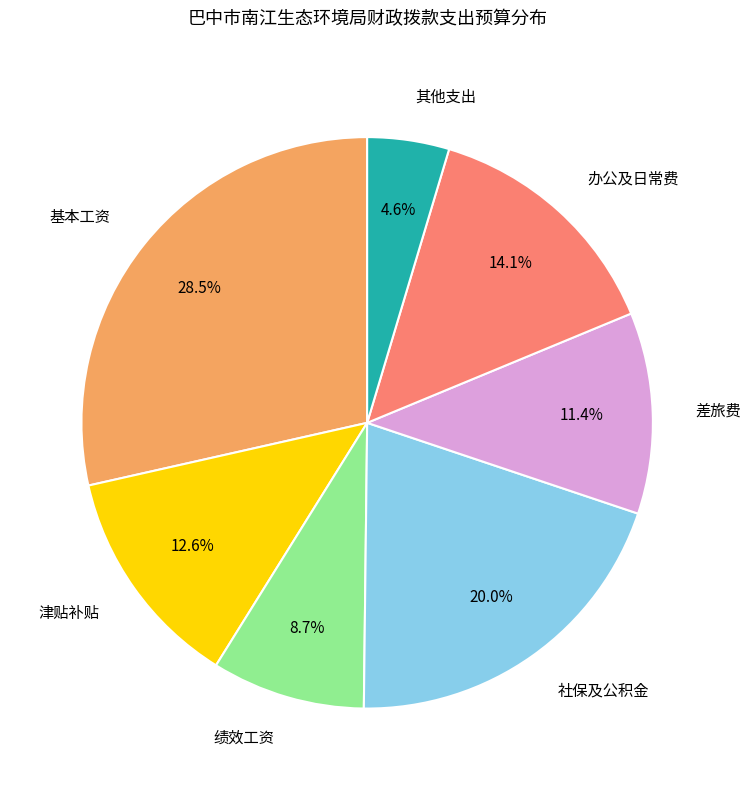

To the nearest percent, what is the average slice percentage?

14%